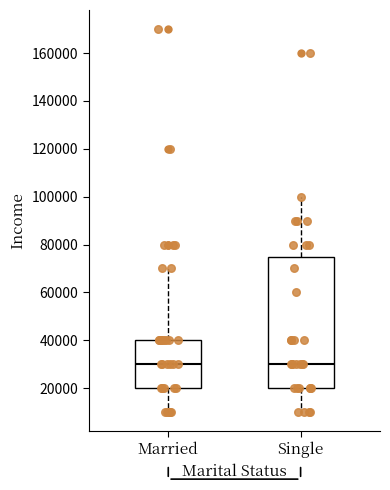

Reading left to right, transcribe this box plot: for each box, give where its median line is, the range the box spans, and where its two whiskers end, as read against the y-axis. The values are not printed on the chart, so give them approximately, as read against the axis.

Married: median 30000, box 20000 to 40000, whiskers 10000 to 70000
Single: median 30000, box 20000 to 76000, whiskers 10000 to 100000